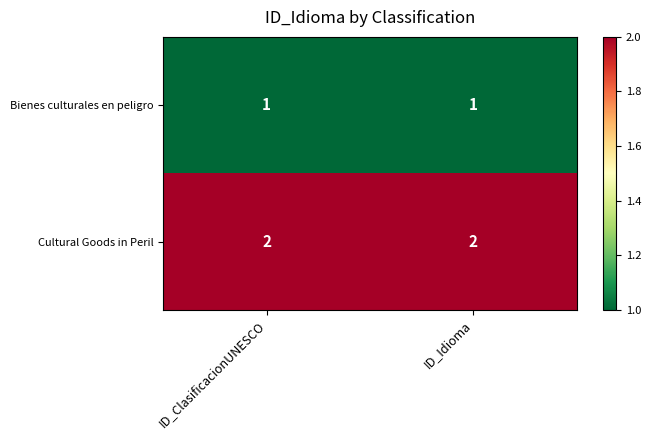

List the series in order of their peak value, highest first.

Cultural Goods in Peril, Bienes culturales en peligro